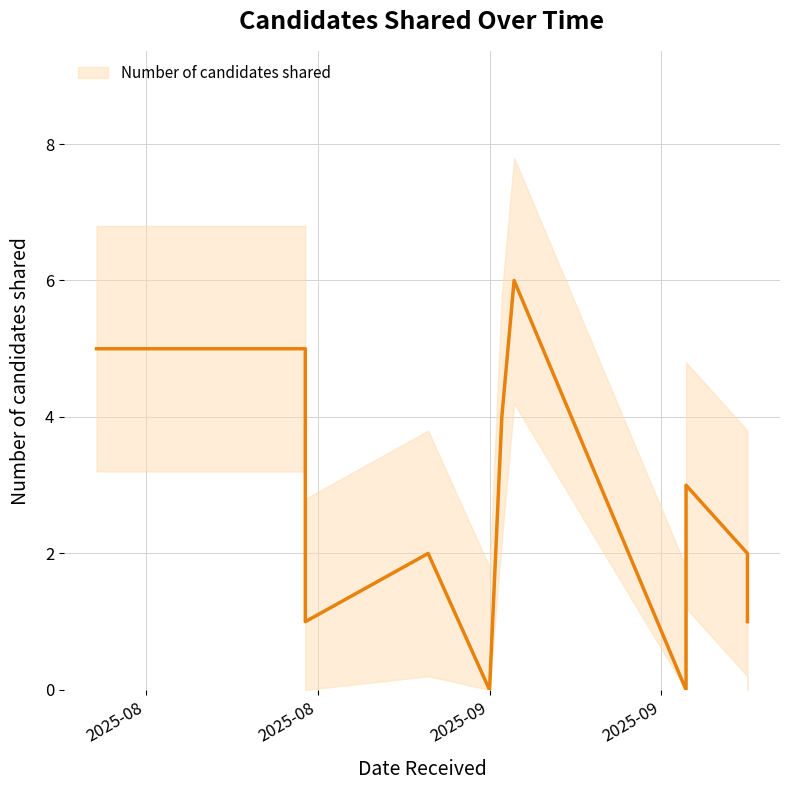

What is the change in value from 2025-09-02 to 2025-09-18?

+1